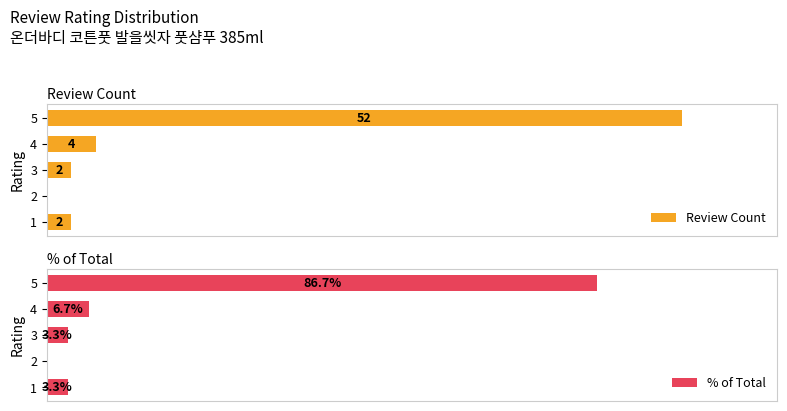

Reading left to right, what are all the values shown in this chart?

Review Count: 2.0	0.0	2.0	4.0	52.0
% of Total: 3.3	0.0	3.3	6.7	86.7